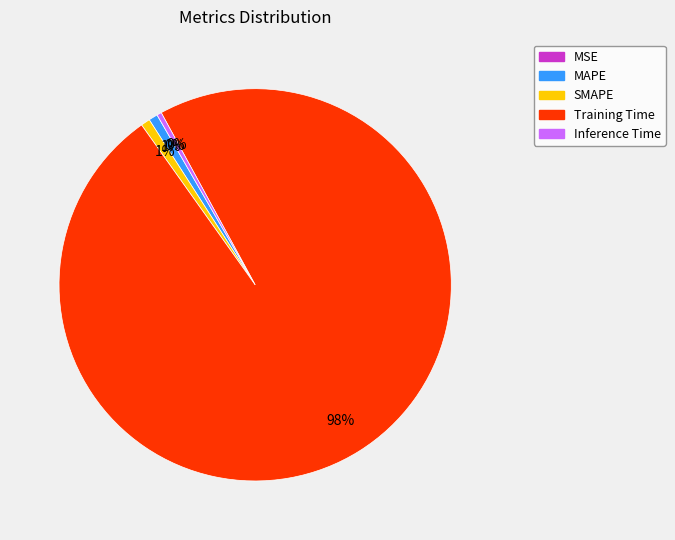

Is the sum of MAPE and Training Time greater than half?

Yes